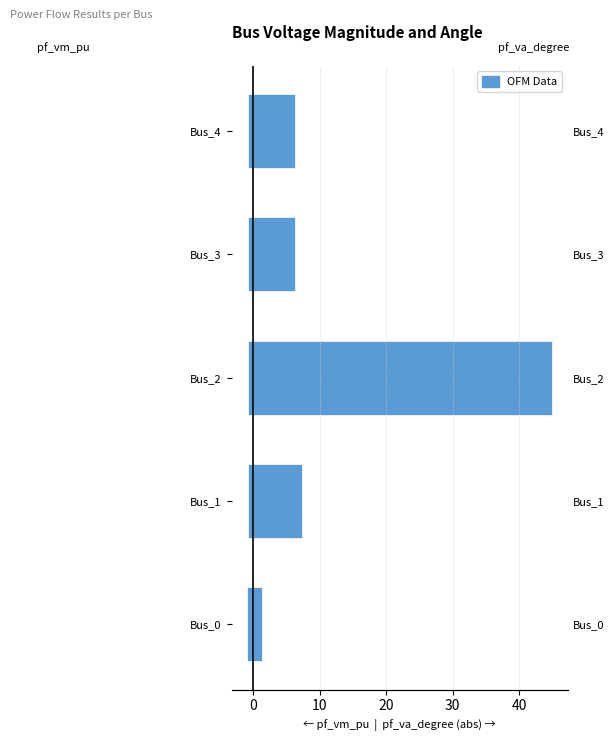

Does the chart contain stacked bars?

No